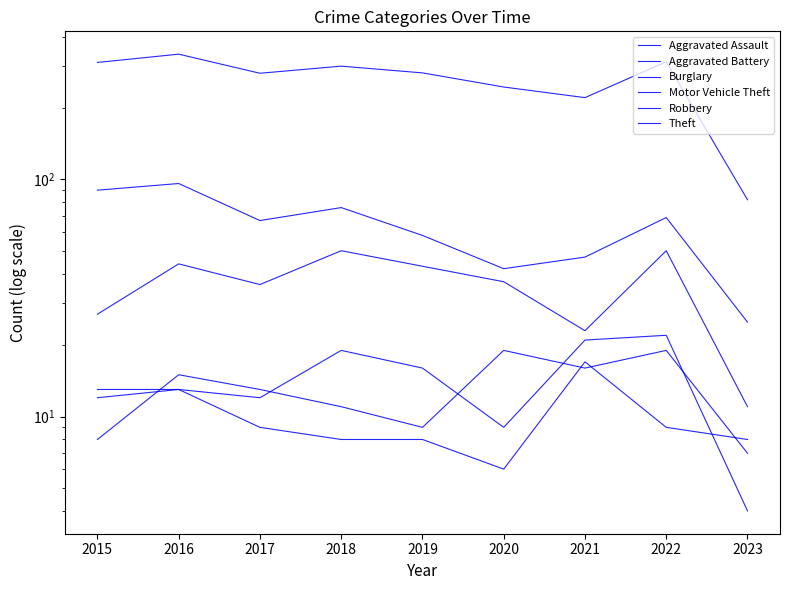

Which category has the lowest value in the Robbery series?

2023